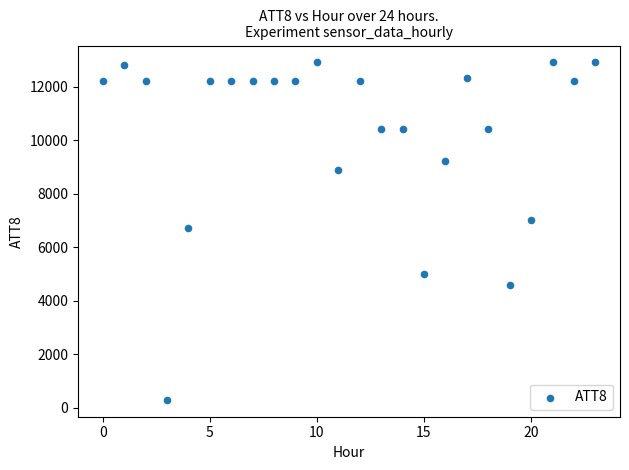

What is the range of Y values (max minus min)?

12600